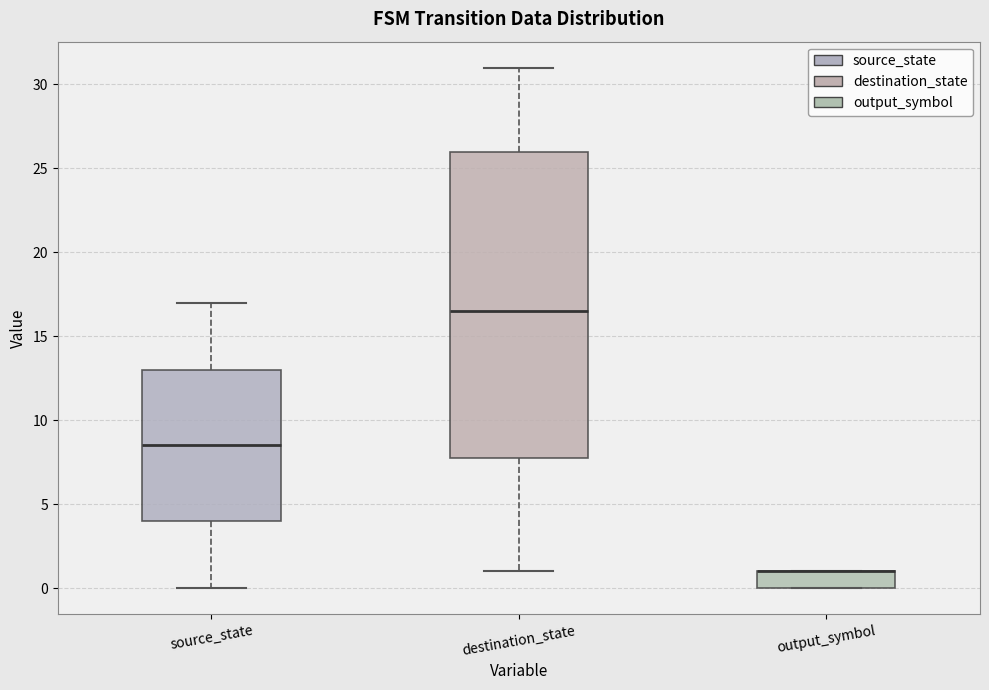

Reading left to right, transcribe this box plot: for each box, give where its median line is, the range the box spans, and where its two whiskers end, as read against the y-axis. The values are not printed on the chart, so give them approximately, as read against the axis.

source_state: median 8.5, box 4.0 to 13.0, whiskers 0.0 to 17.0
destination_state: median 16.5, box 8.0 to 26.0, whiskers 1.0 to 31.0
output_symbol: median 1.0 (drawn on the box's upper edge), box 0.0 to 1.0, whiskers 0.0 to 1.0